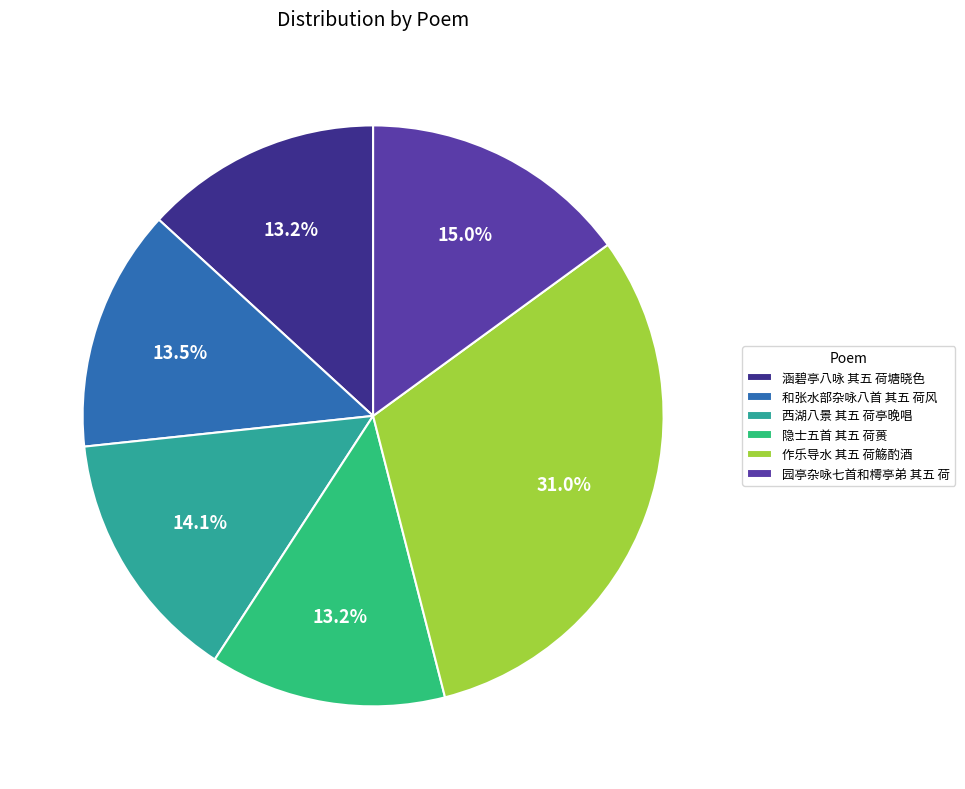

Is 西湖八景 其五 荷亭晚唱 the majority of the pie?

No